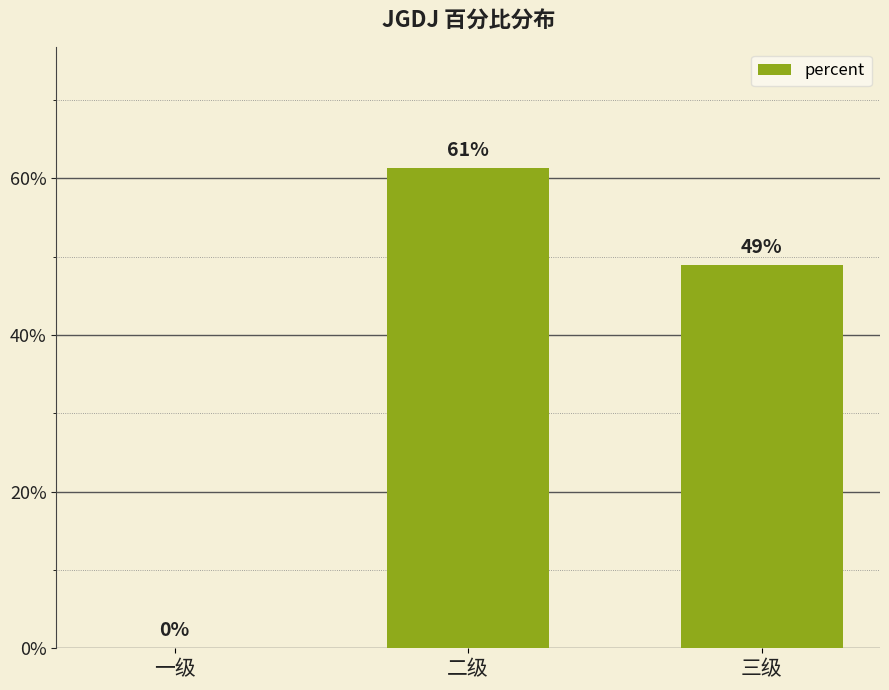

Rank the categories by value from highest to lowest.

二级, 三级, 一级